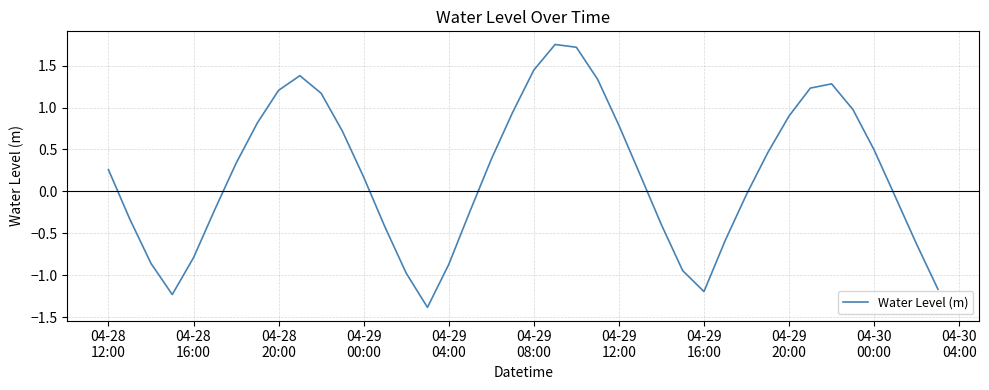

What is the minimum value shown in the chart?

-1.4